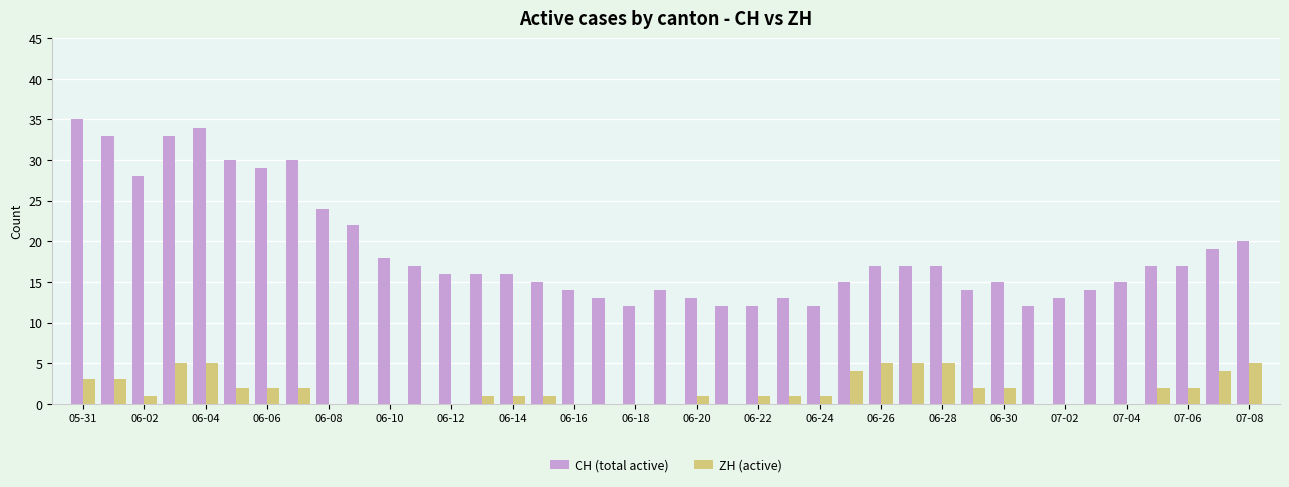

Count the number of categories in the chart.

39